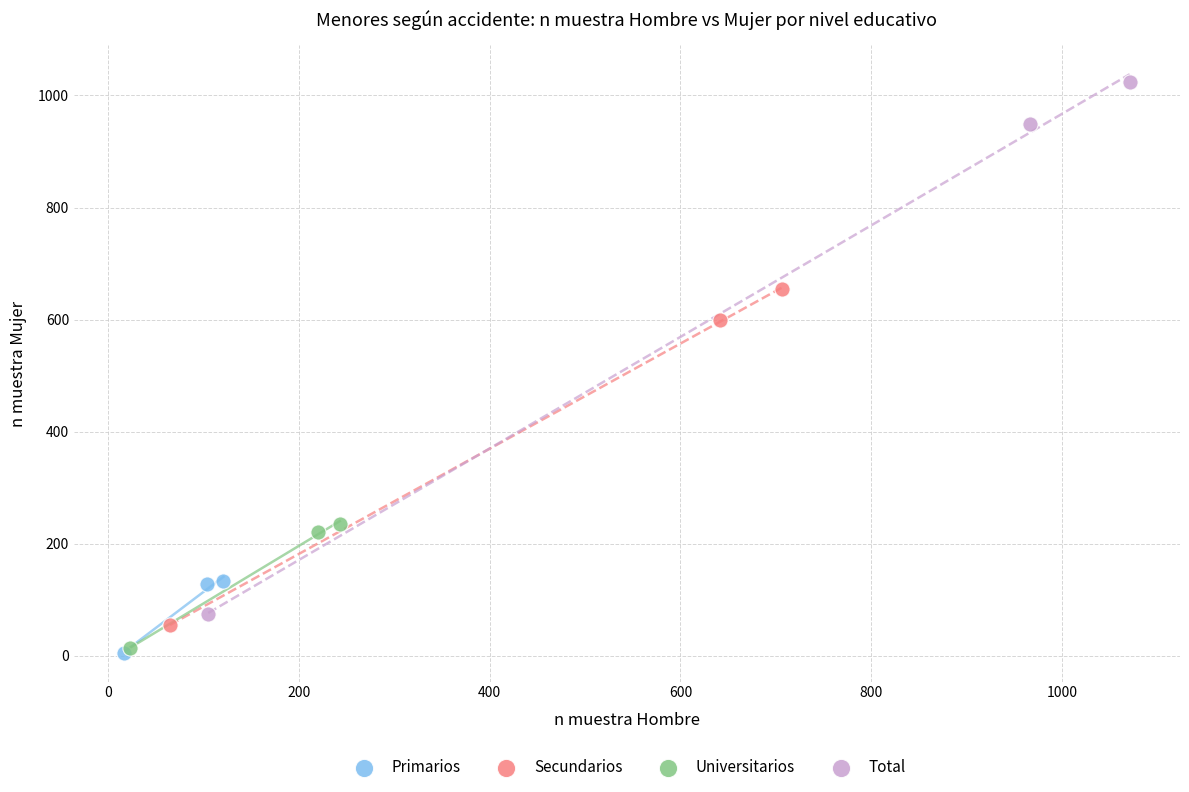

Which series has the largest Y range (max minus min)?

Total